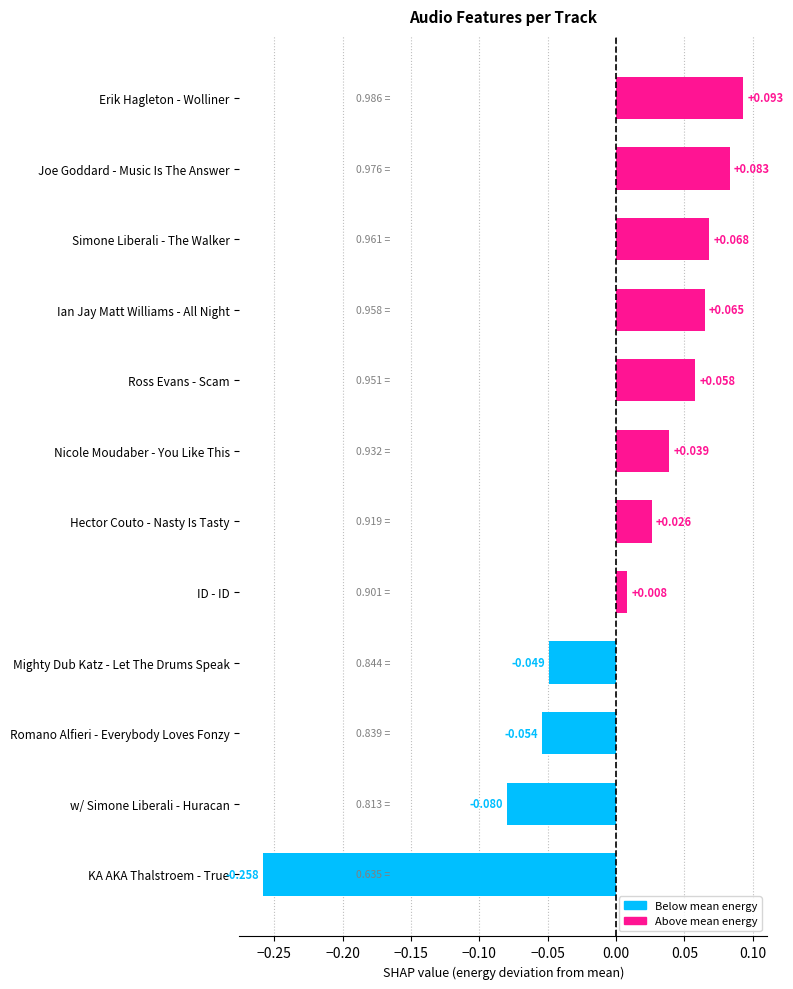

List the labels in order of value, largest first.

Erik Hagleton - Wolliner, Joe Goddard - Music Is The Answer, Simone Liberali - The Walker, Ian Jay Matt Williams - All Night, Ross Evans - Scam, Nicole Moudaber - You Like This, Hector Couto - Nasty Is Tasty, ID - ID, Mighty Dub Katz - Let The Drums Speak, Romano Alfieri - Everybody Loves Fonzy, w/ Simone Liberali - Huracan, KA AKA Thalstroem - True